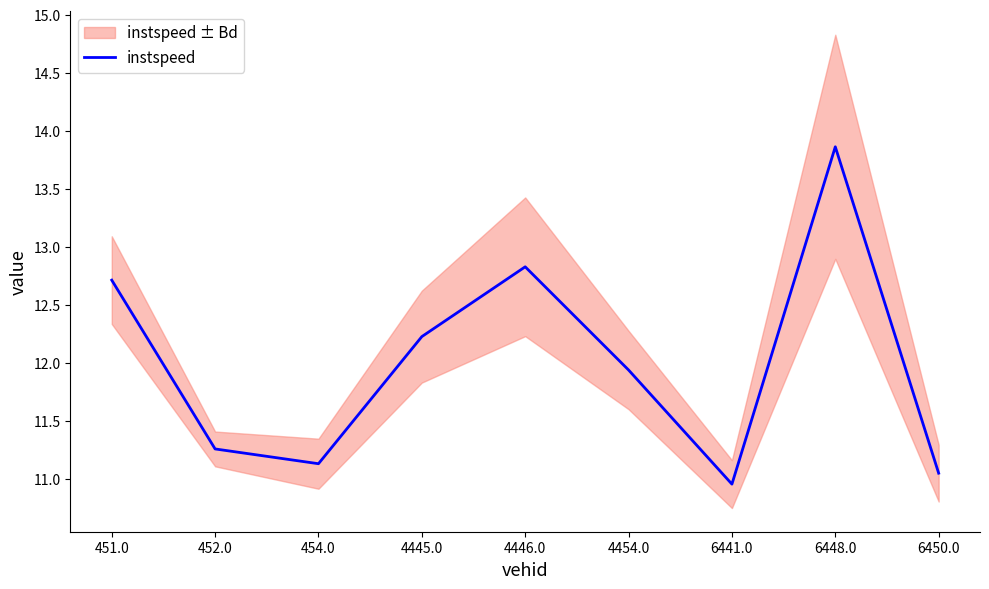

Is it true that the value at 454.0 is 11.1?

True